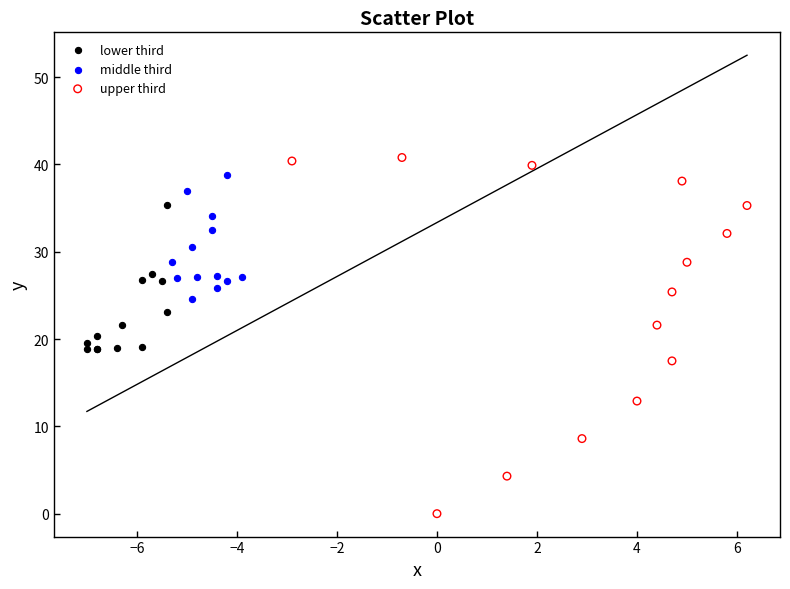

Which series has the widest spread of Y values?

upper third